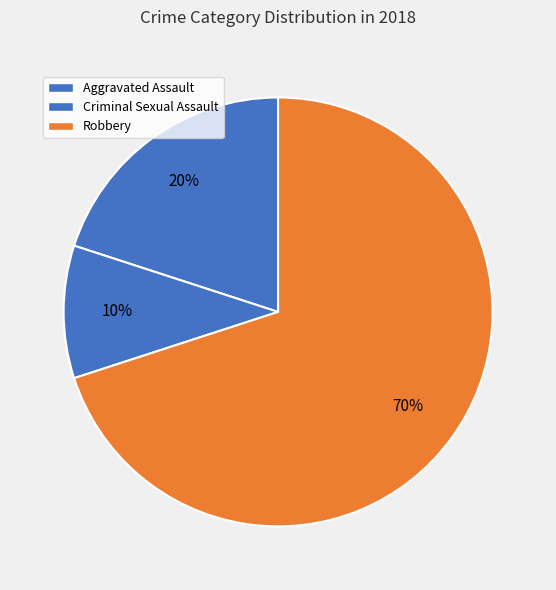

Which category has the smallest portion of the pie?

Criminal Sexual Assault